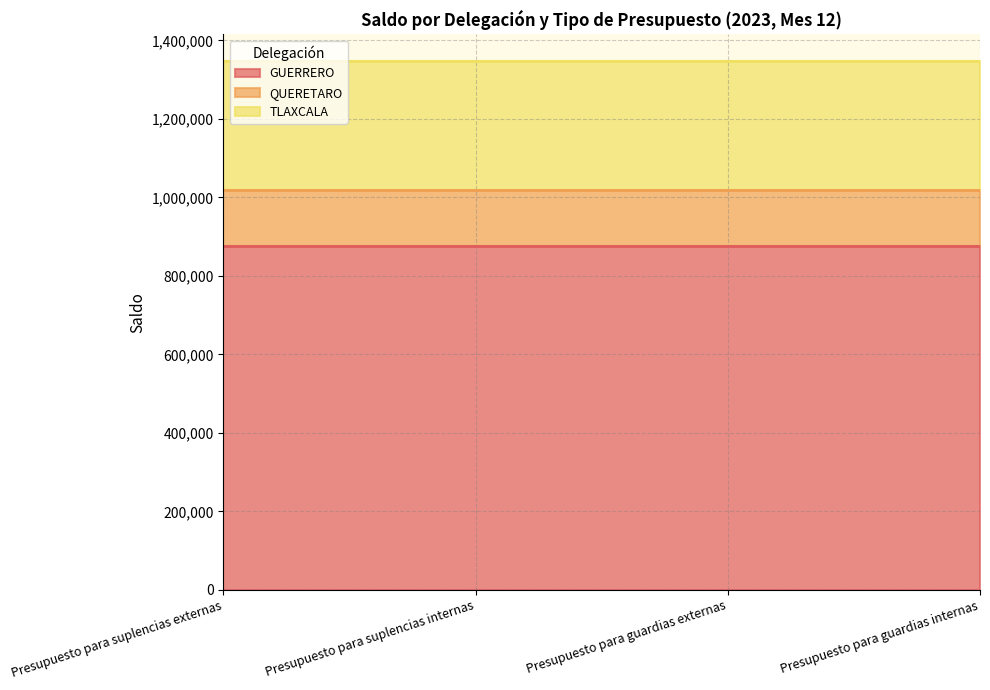

What is the sum of the GUERRERO values at Presupuesto para suplencias internas and Presupuesto para suplencias externas?

1750336.7